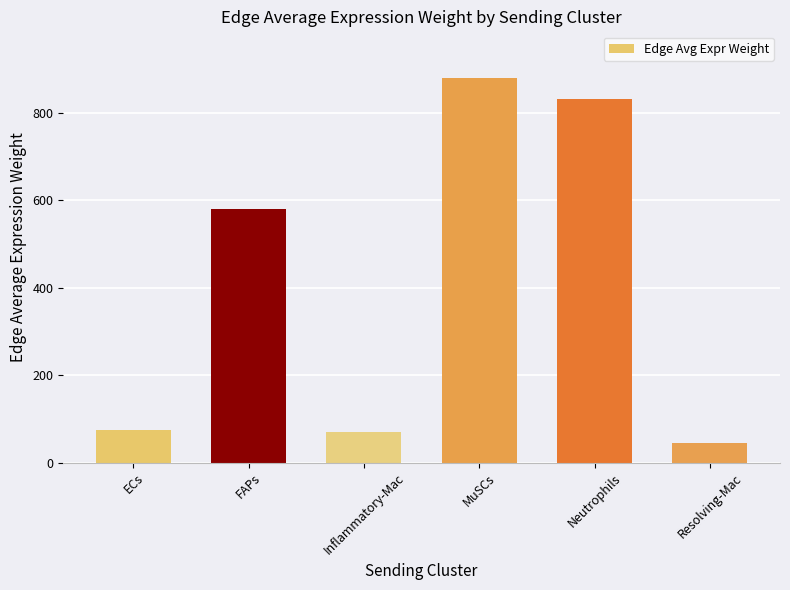

What is the minimum value shown in the chart?

45.3